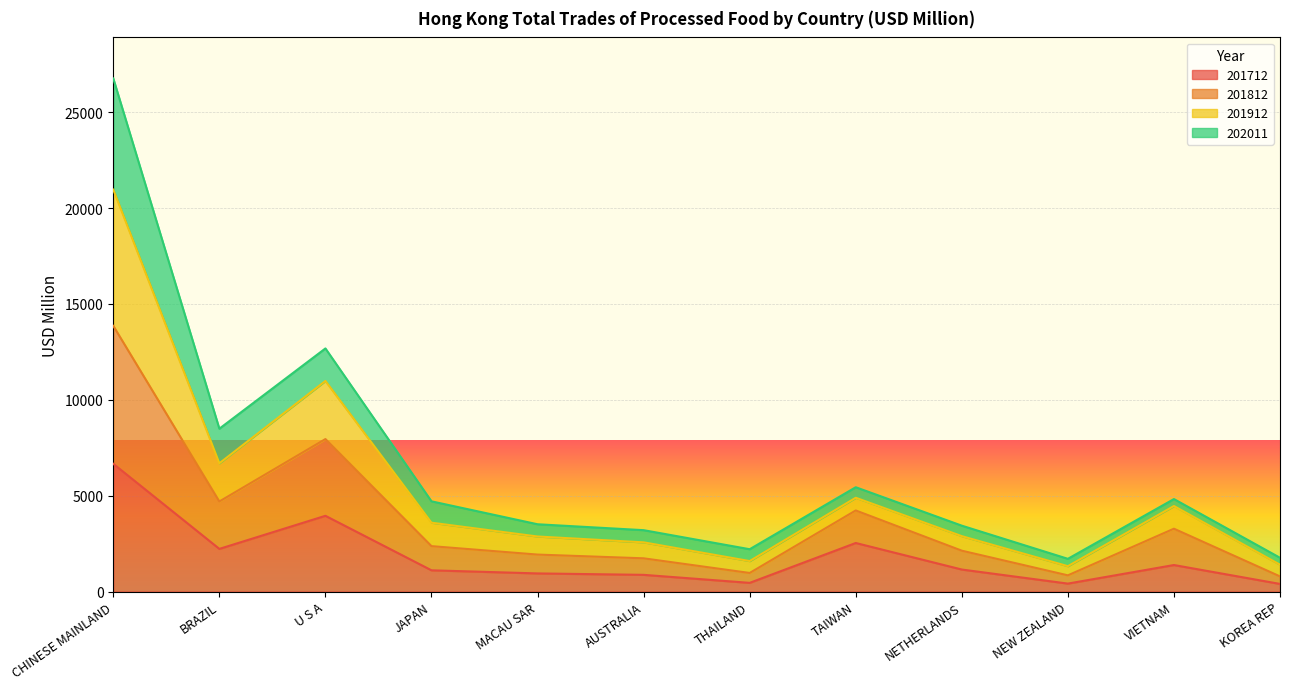

What is the label of the 9th point from the left?

NETHERLANDS